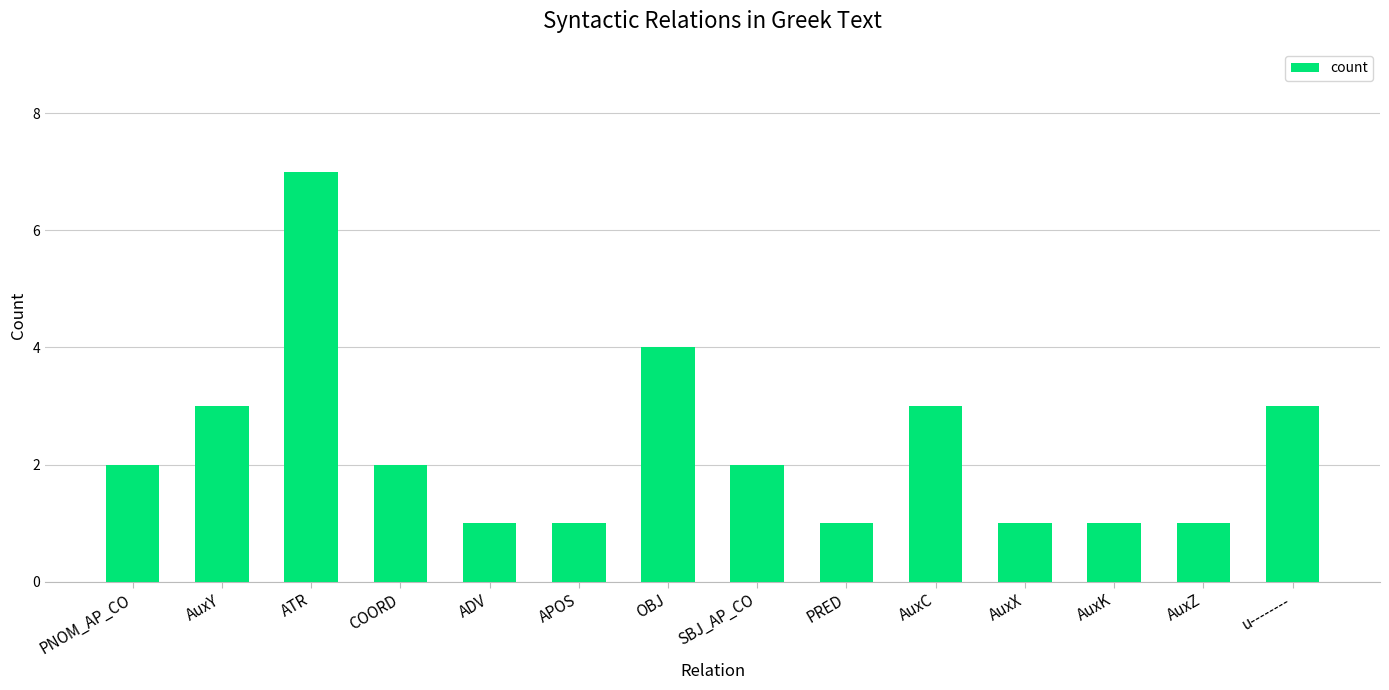

True or false: the data shows 5 at AuxY.

False